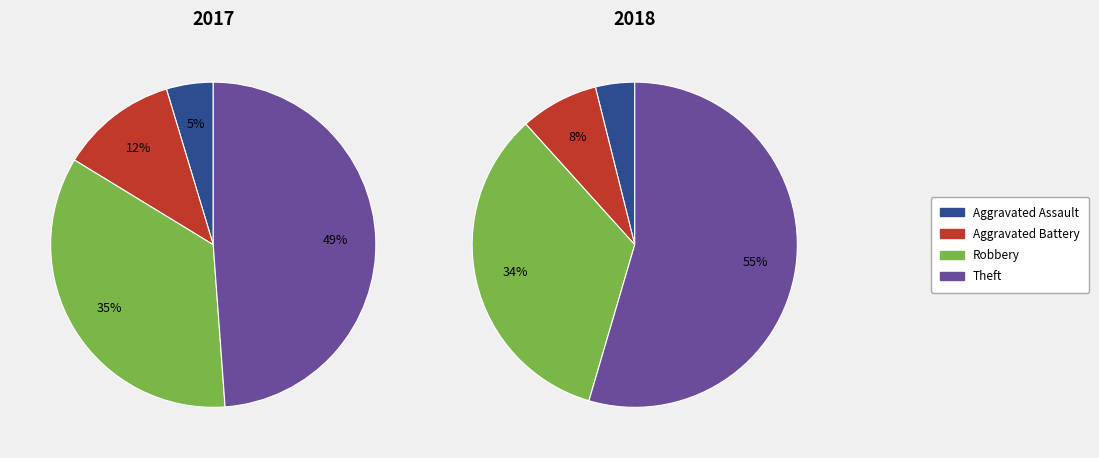

What percentage is NOT represented by 3?

51.2%